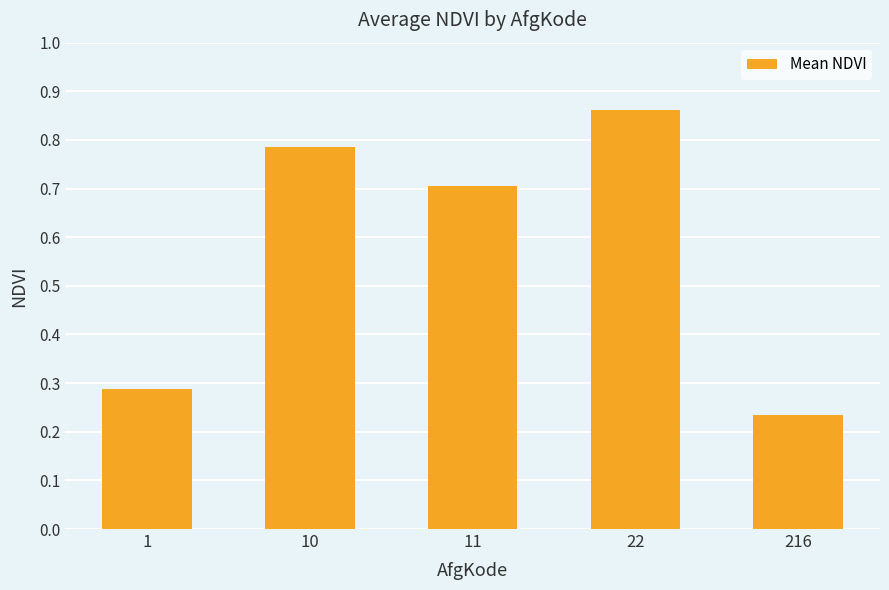

Which label corresponds to the smallest value in the chart?

216